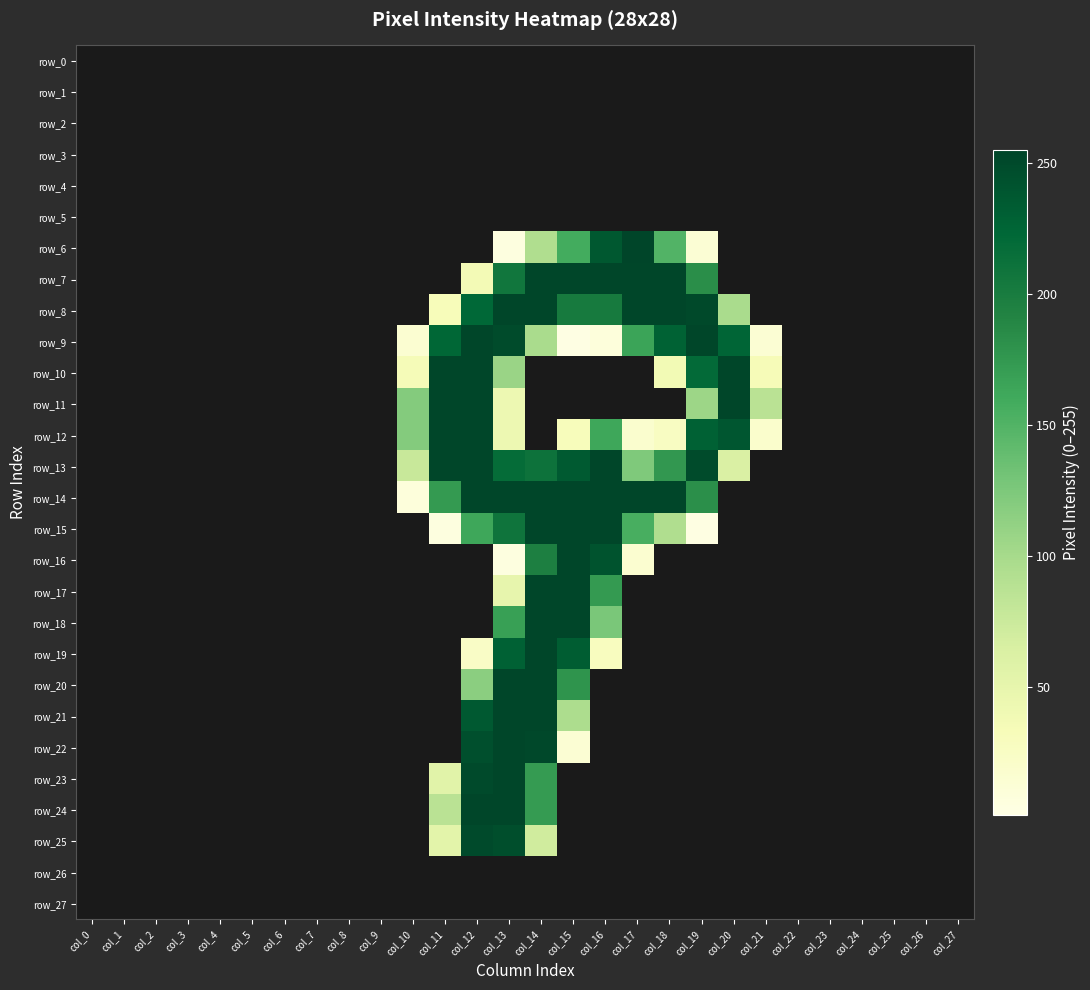

The value of row_27 at col_17 is 0. True or false?

True